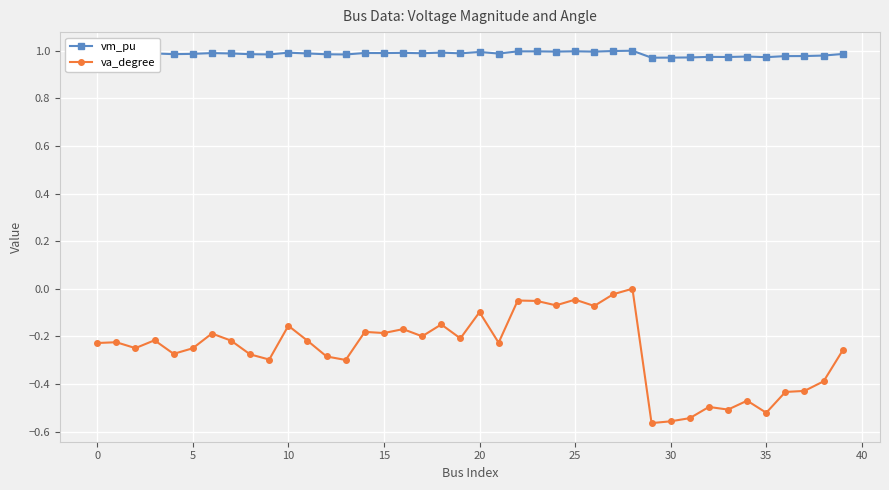

True or false: va_degree and vm_pu intersect in this chart.

False